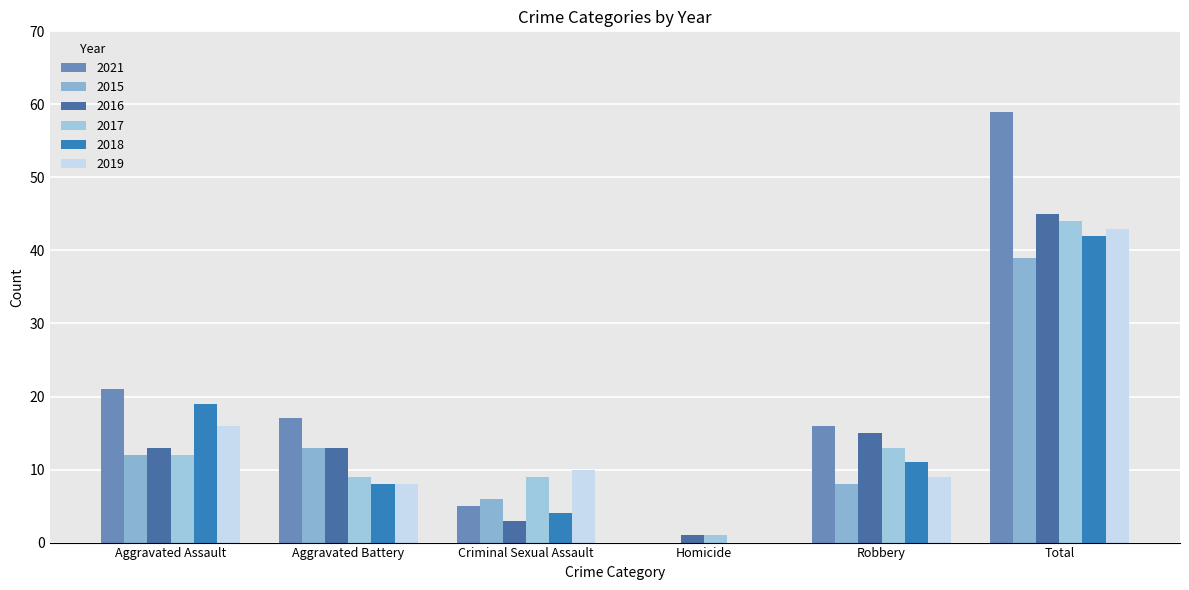

At which label does 2015 reach its peak?

Total